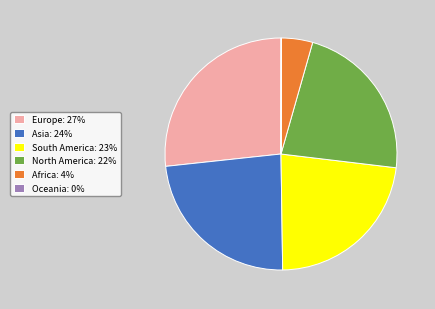

Is it true that Asia: 24% is 24% of the pie?

True